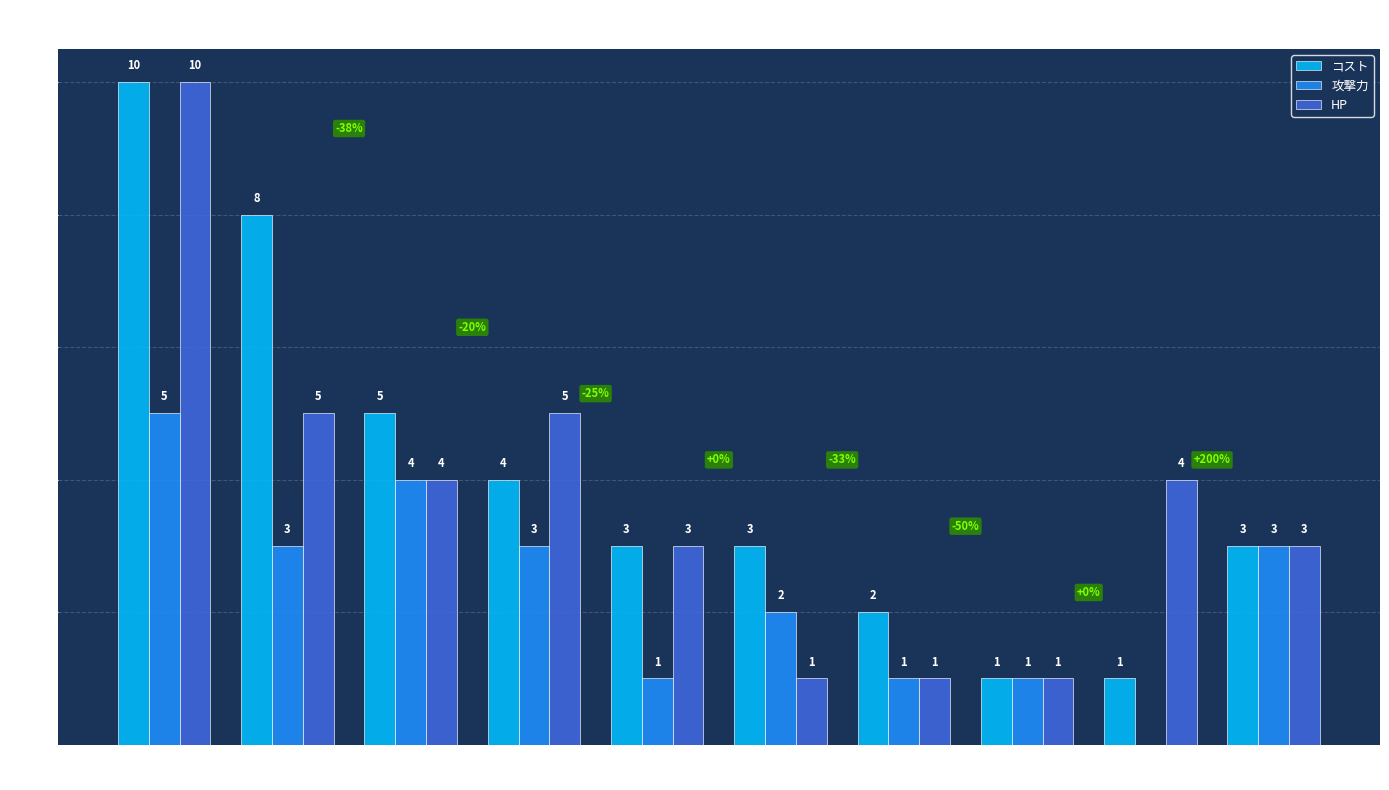

Which category has the highest value in the HP series?

呂布